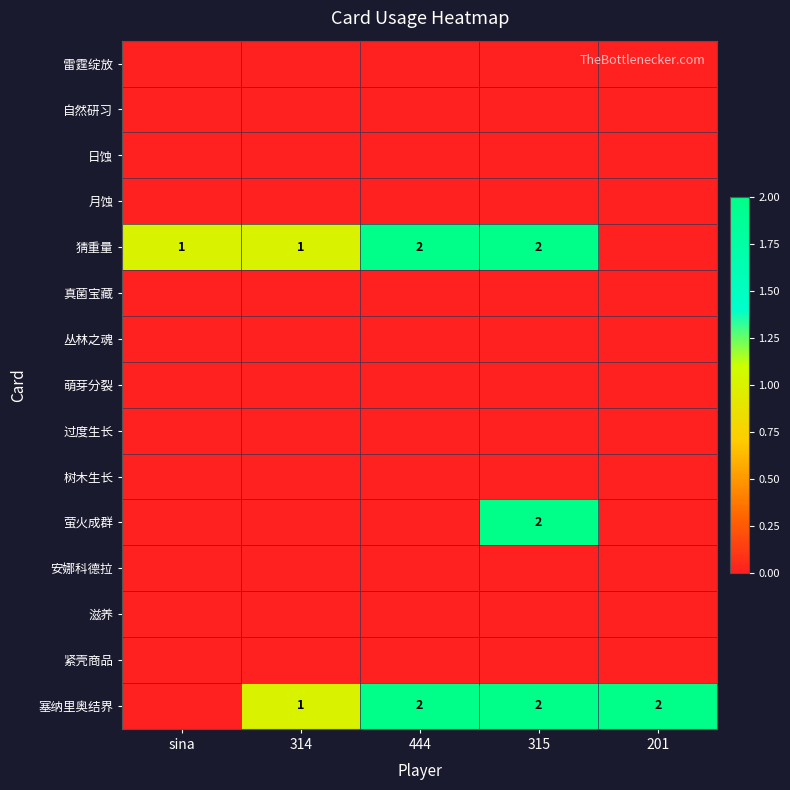

Is it true that 猜重量 equals 0 at sina?

False